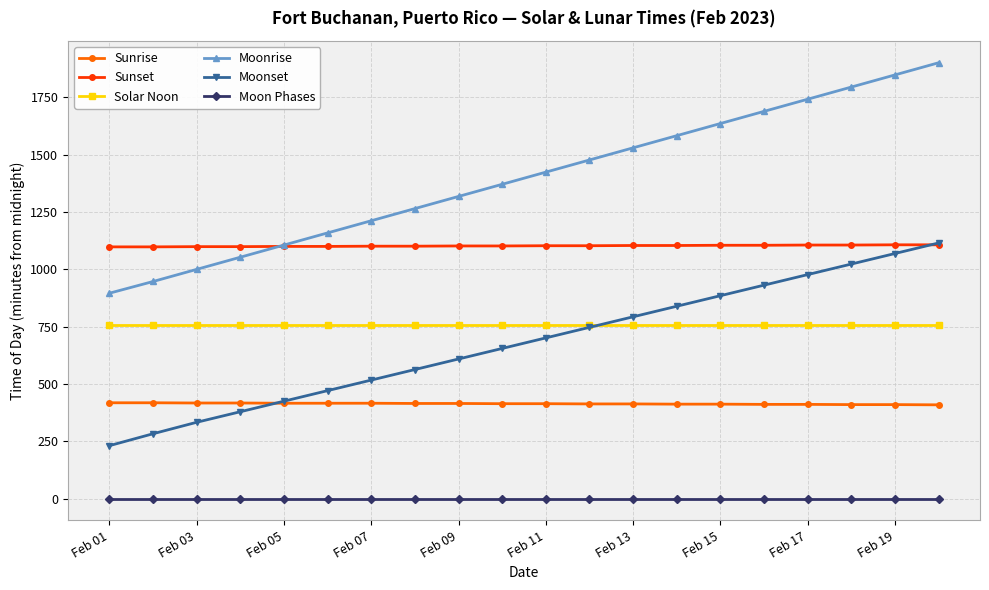

True or false: Moonset and Moon Phases cross at least once.

False